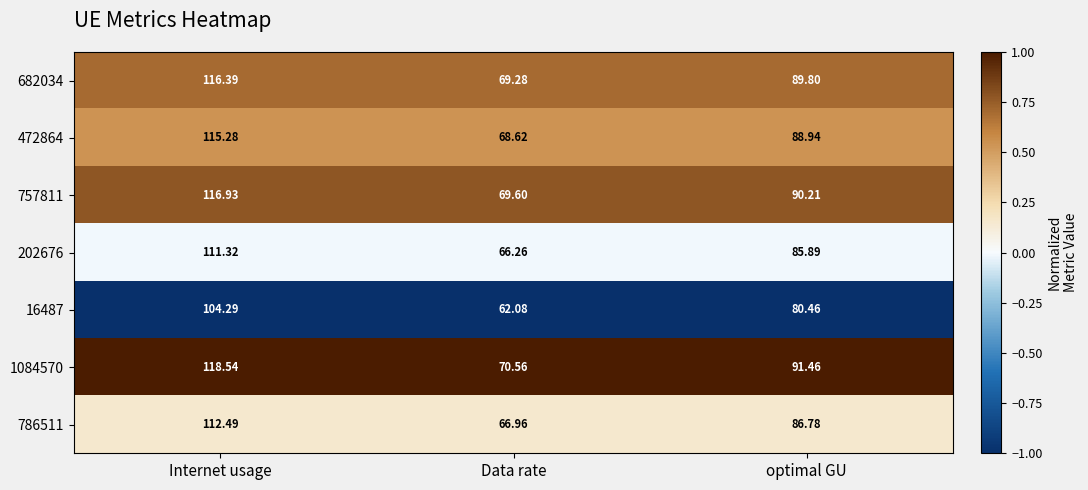

How many categories are shown in the chart?

3